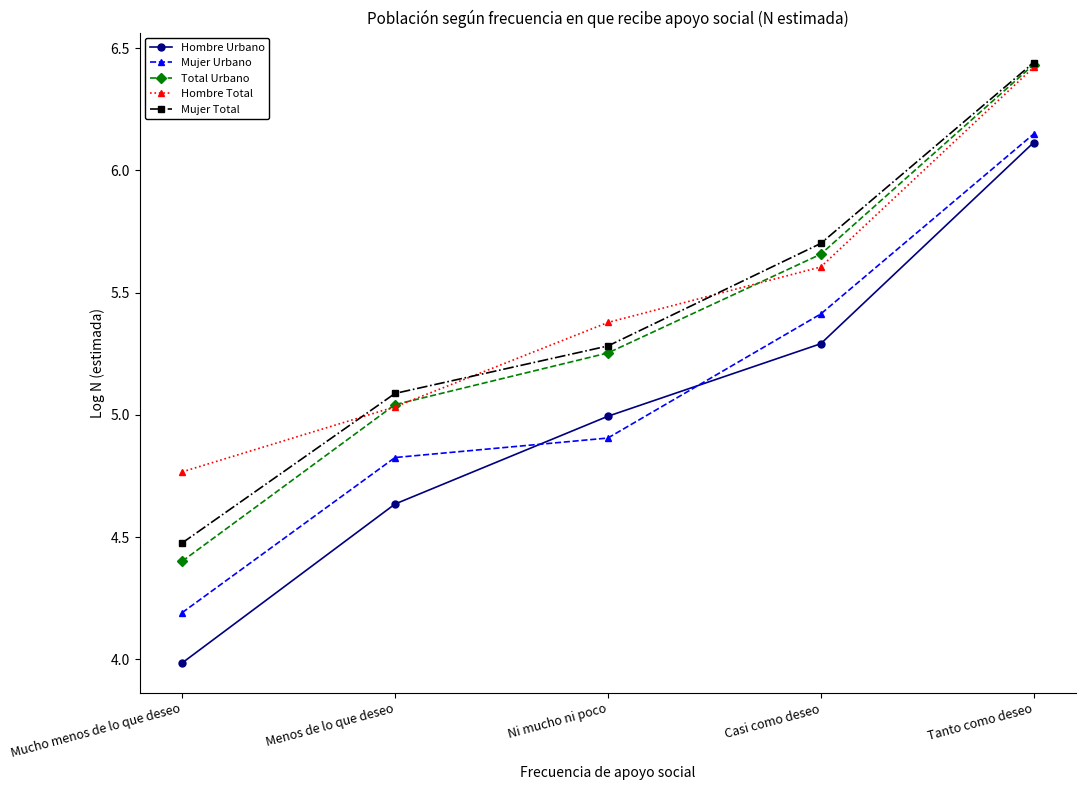

True or false: Hombre Total has more than 2 points higher than both neighbors.

False